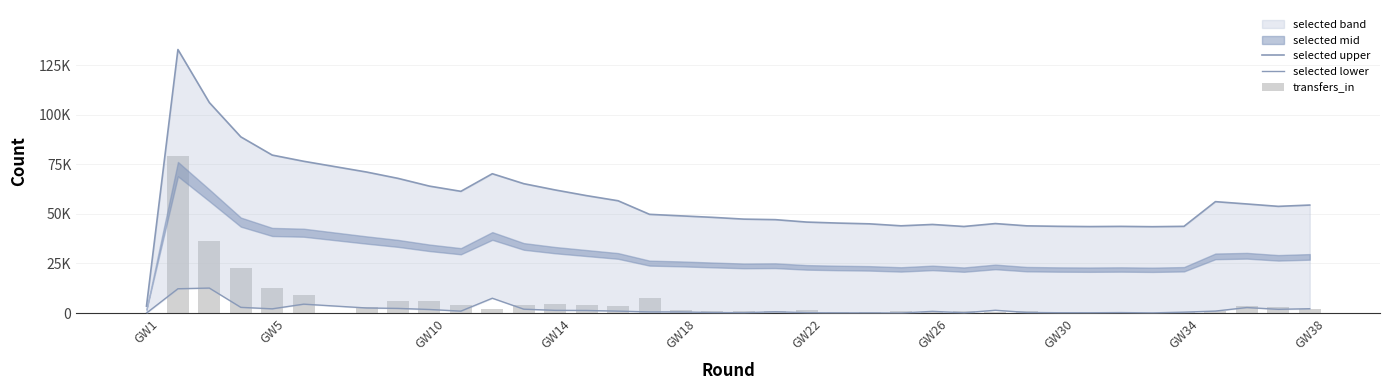

Rank the series by their maximum value, from lowest to highest.

selected lower, transfers_in, selected upper